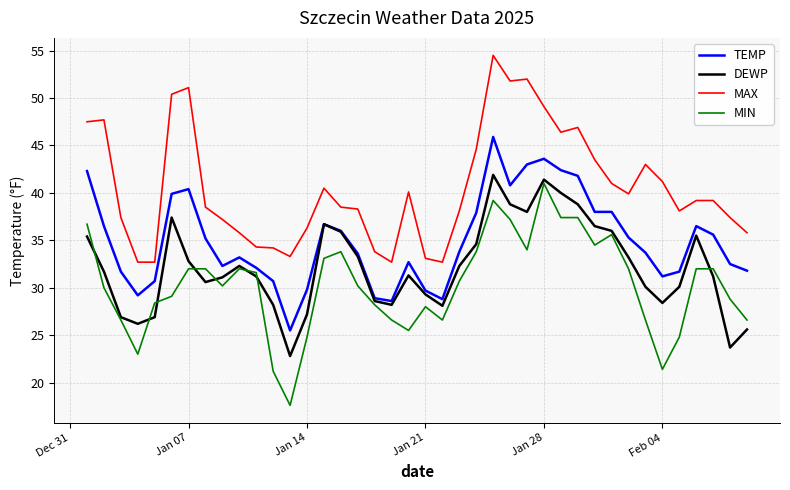

List the series in order of their peak value, highest first.

MAX, TEMP, DEWP, MIN